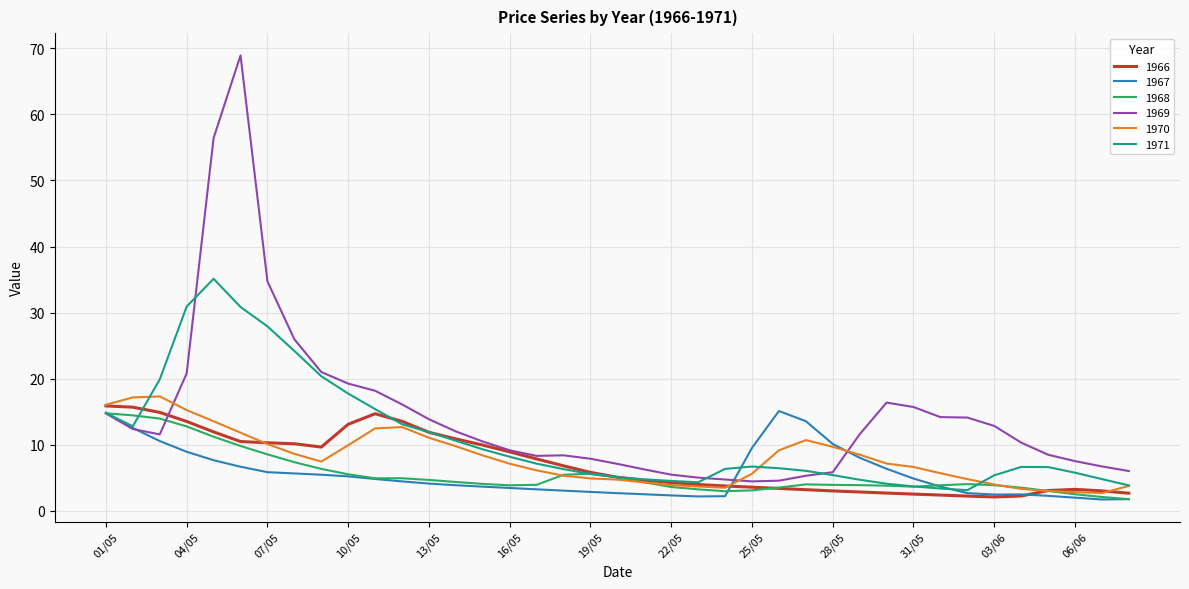

What is the maximum value shown in the chart?

68.9